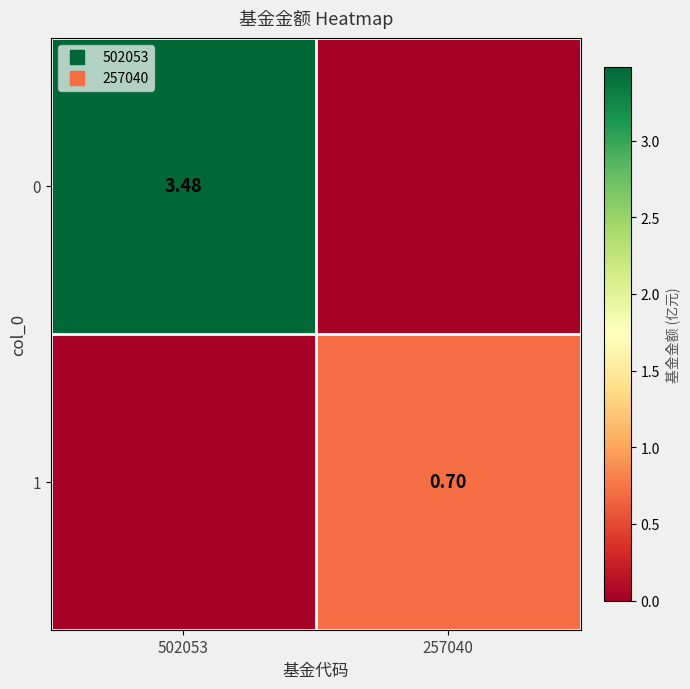

Is the value of 1 at 502053 greater than the value of 0 at 502053?

No